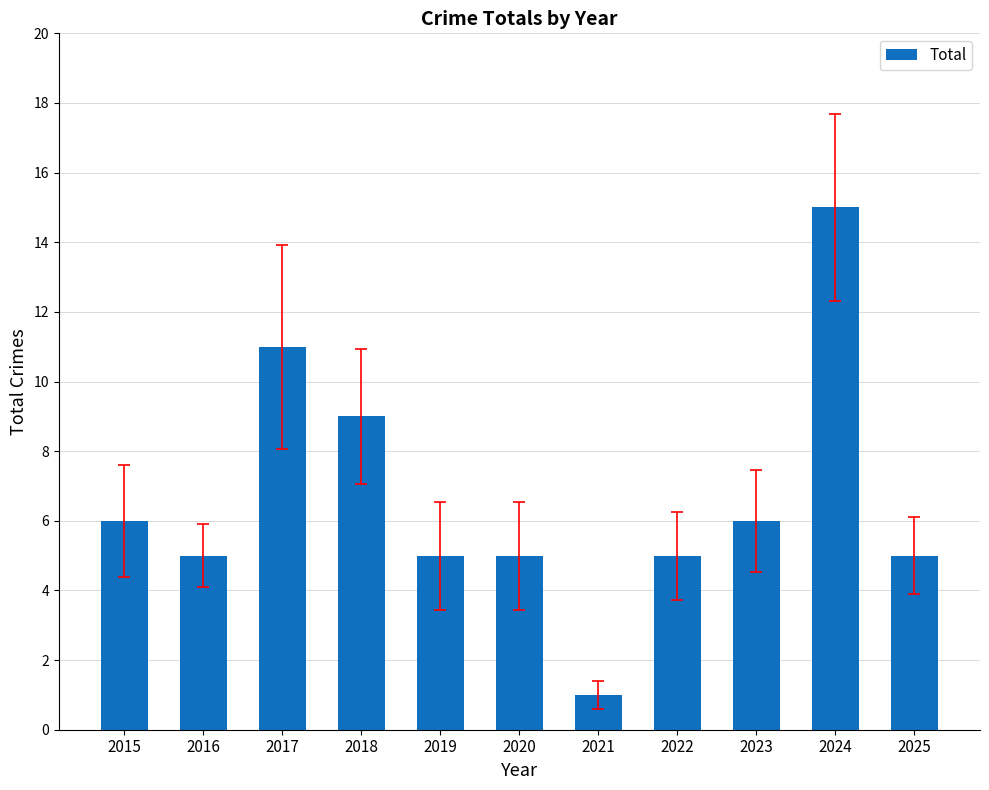

Which category has the highest value across all series?

2024